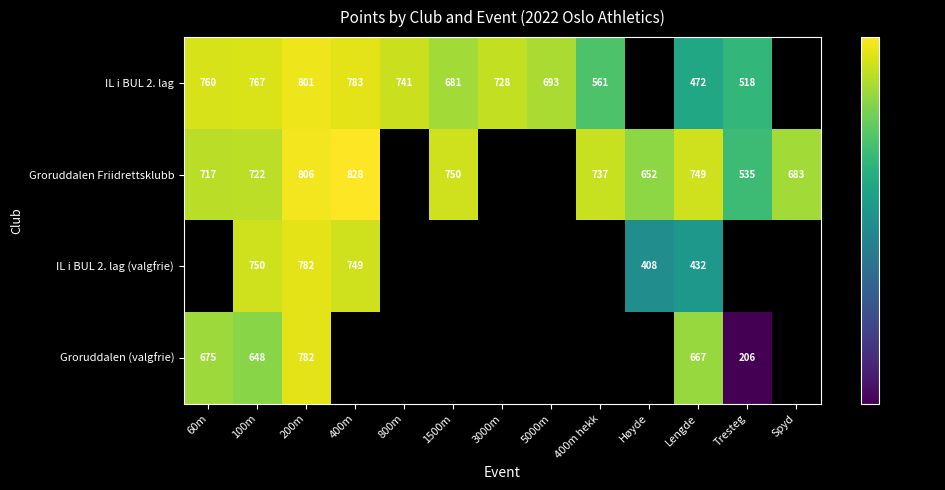

At 100m, list the series in order from largest to smallest.

IL i BUL 2. lag, IL i BUL 2. lag (valgfrie), Groruddalen Friidrettsklubb, Groruddalen (valgfrie)